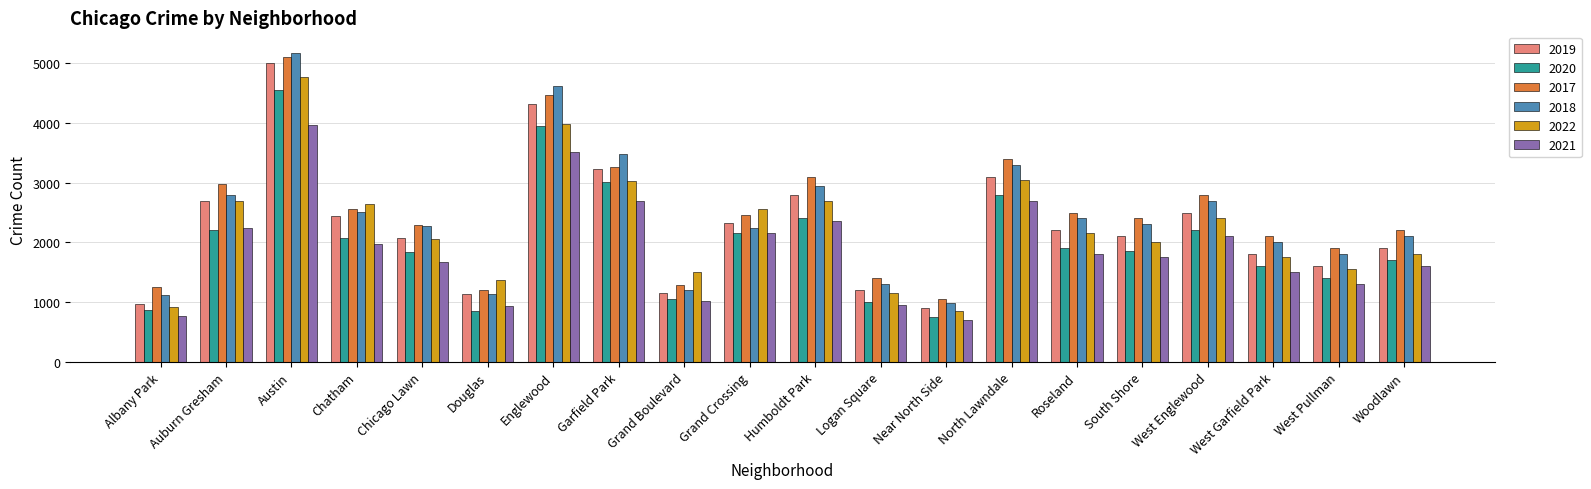

Which category has the lowest value in the 2019 series?

Near North Side